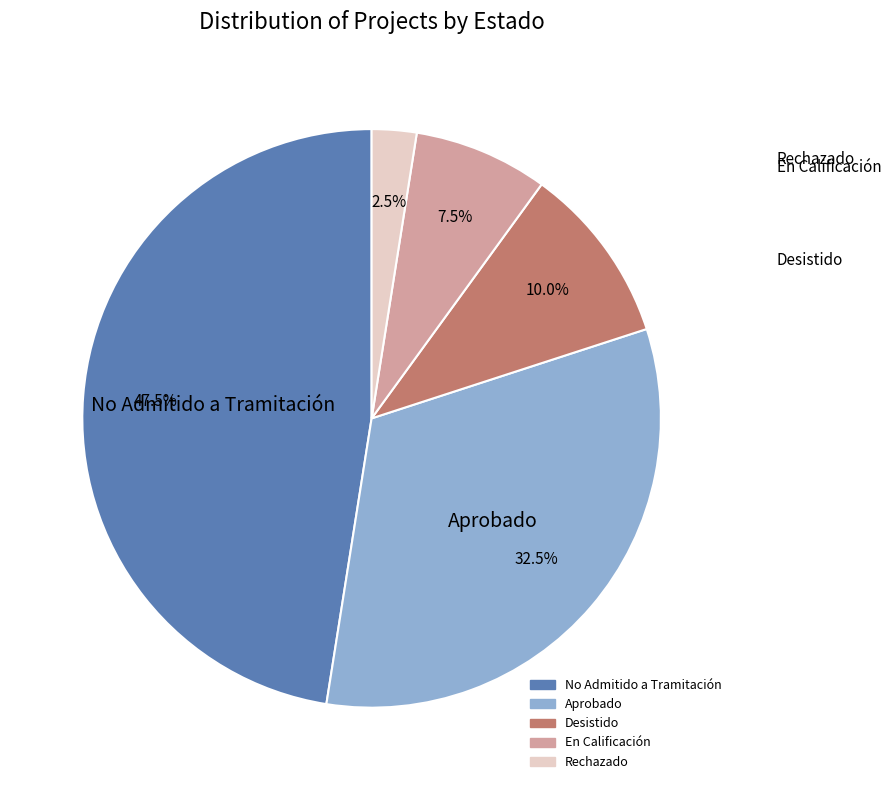

Does any single category account for the majority?

No